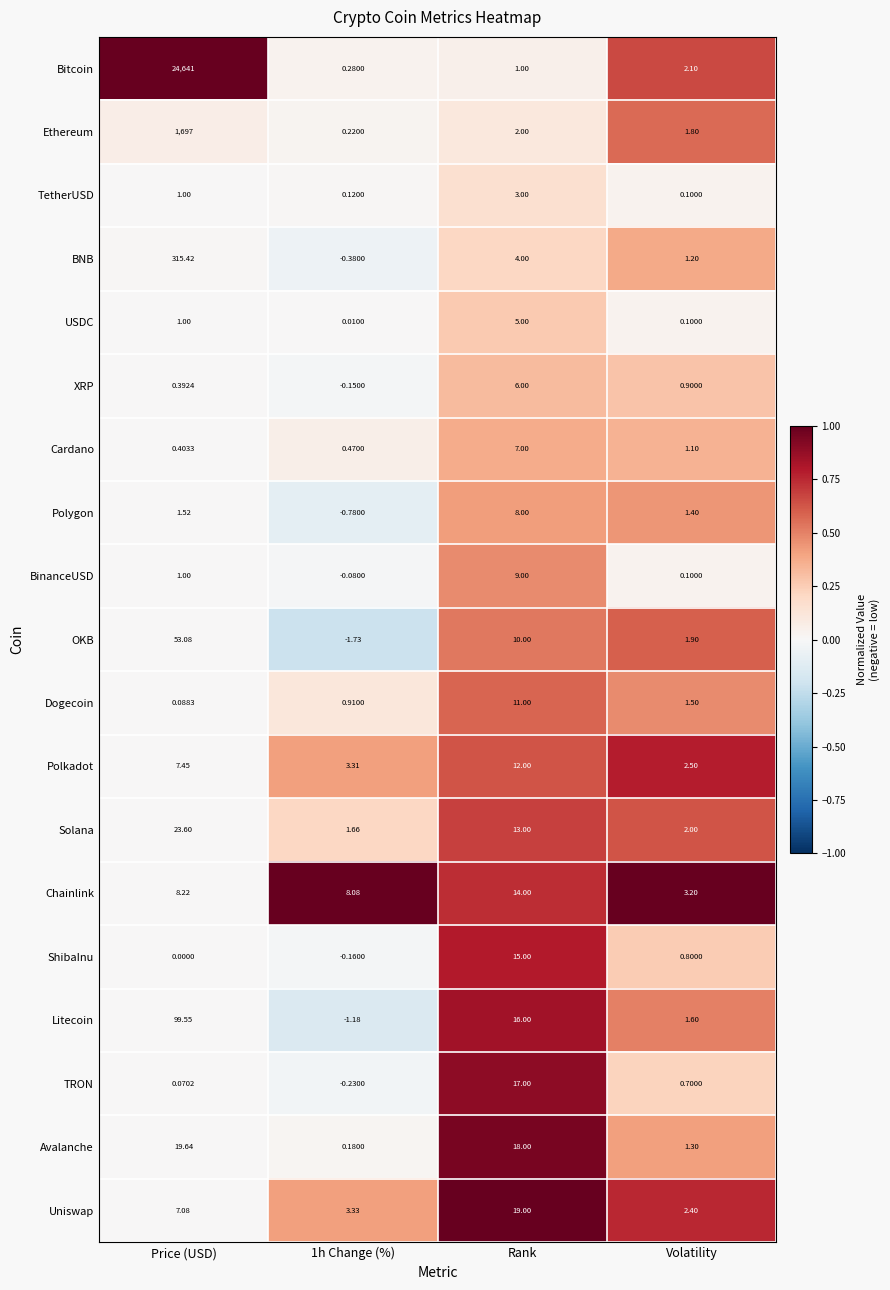

Which series has the largest total across all categories?

Bitcoin